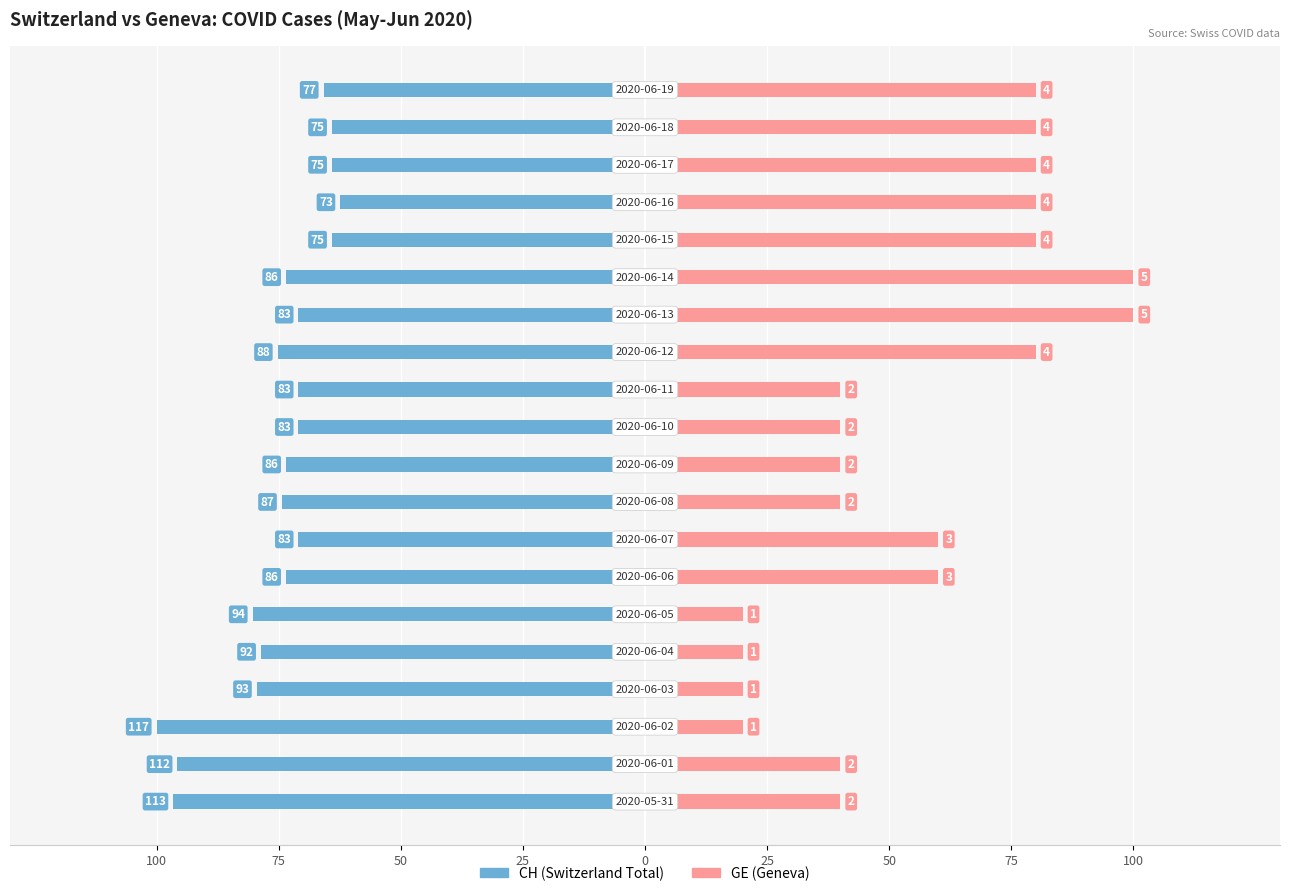

At 17, list the series in order from largest to smallest.

GE (Geneva), CH (Switzerland Total)